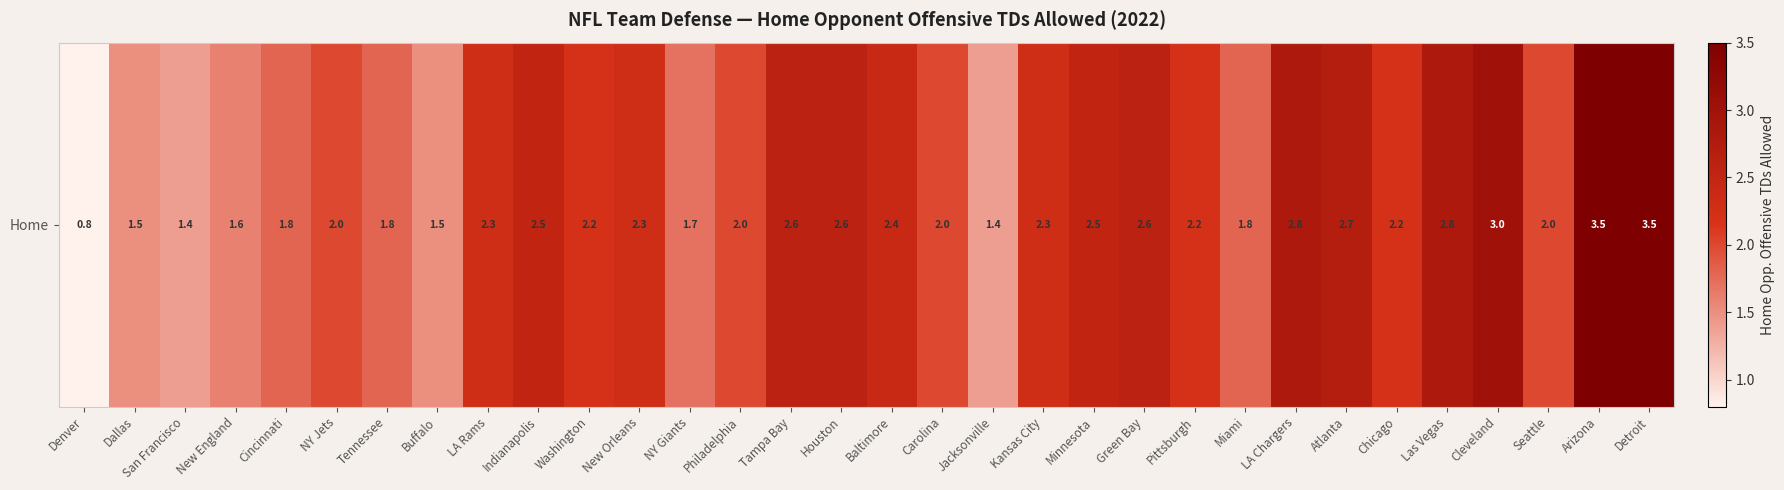

Count the number of data series in this chart.

1